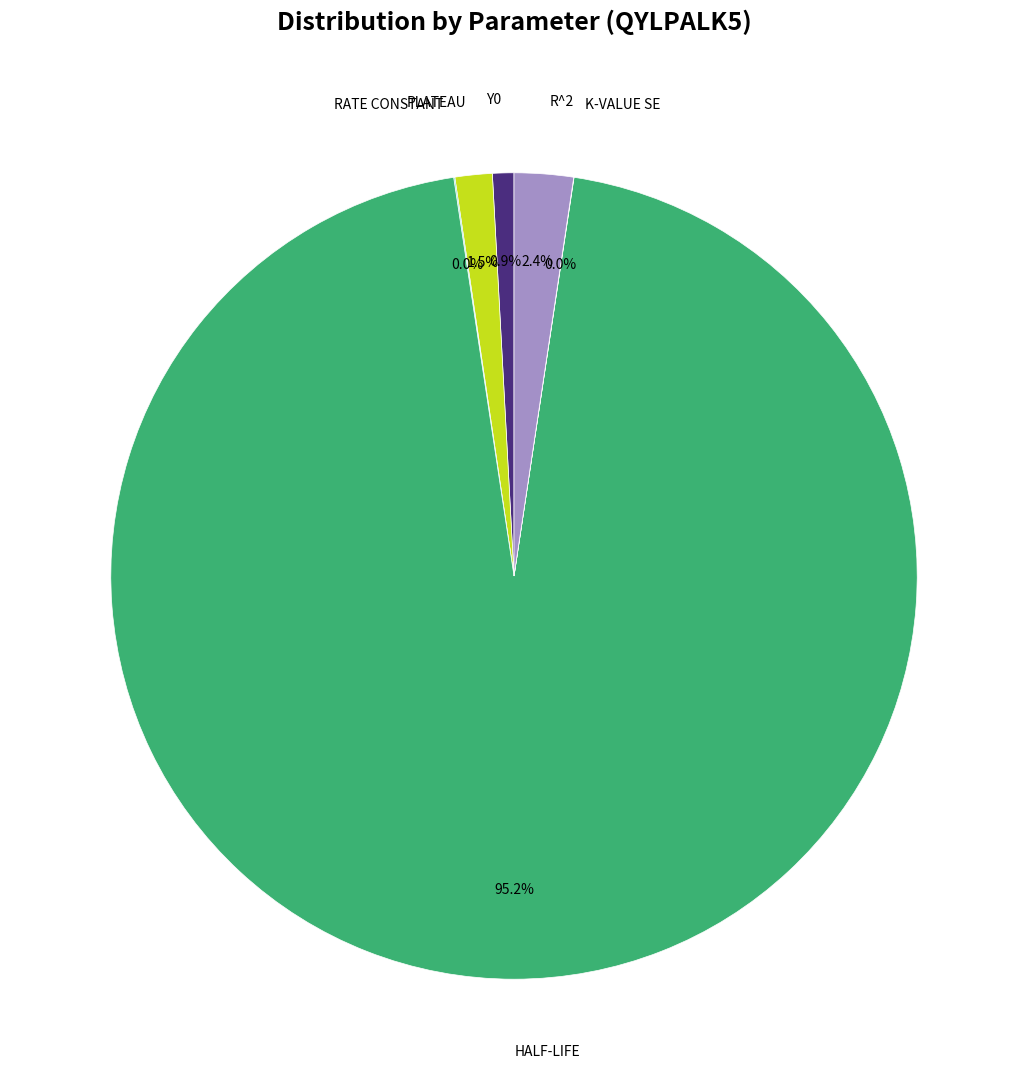

Is there any slice that represents more than half of the pie?

Yes